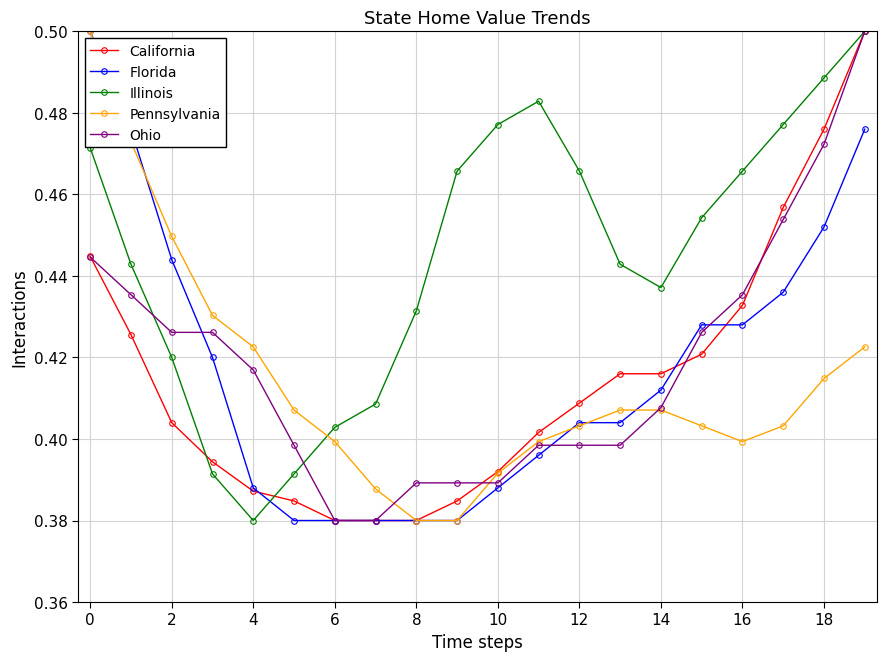

Which series has the largest total across all categories?

Illinois